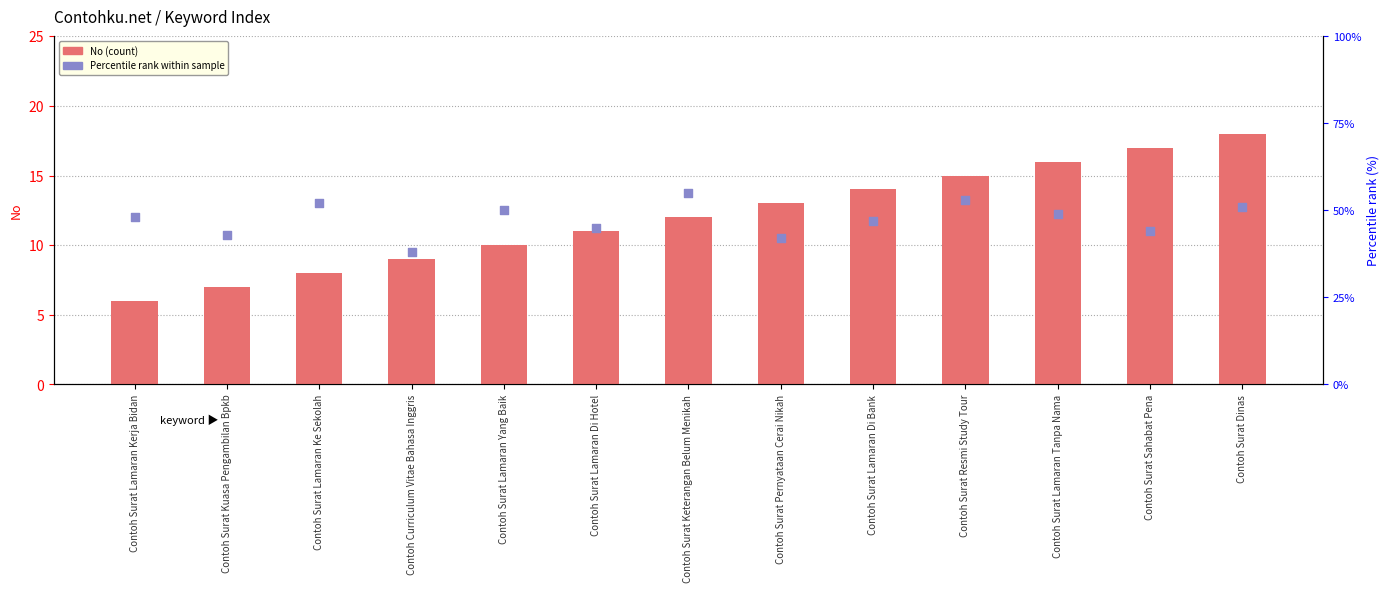

Which series has the largest total across all categories?

Percentile rank